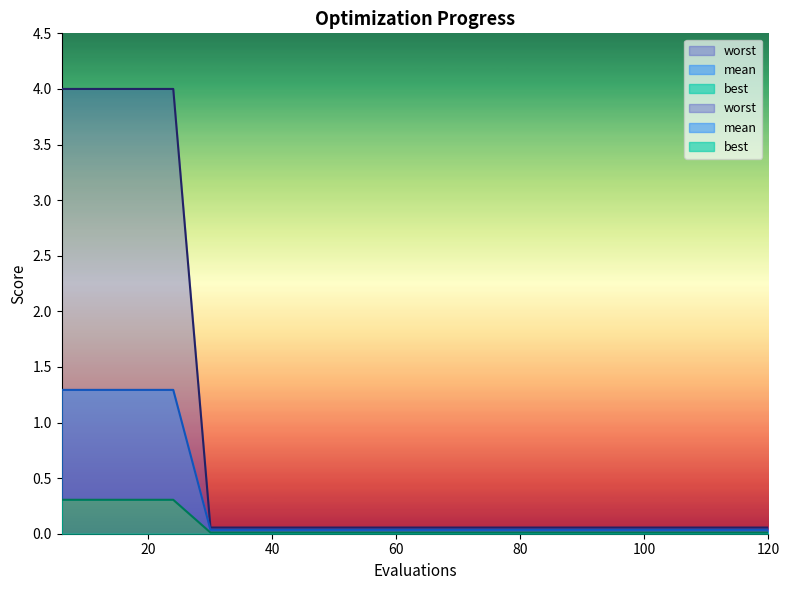

Is it true that worst equals 0.0 at 96?

False